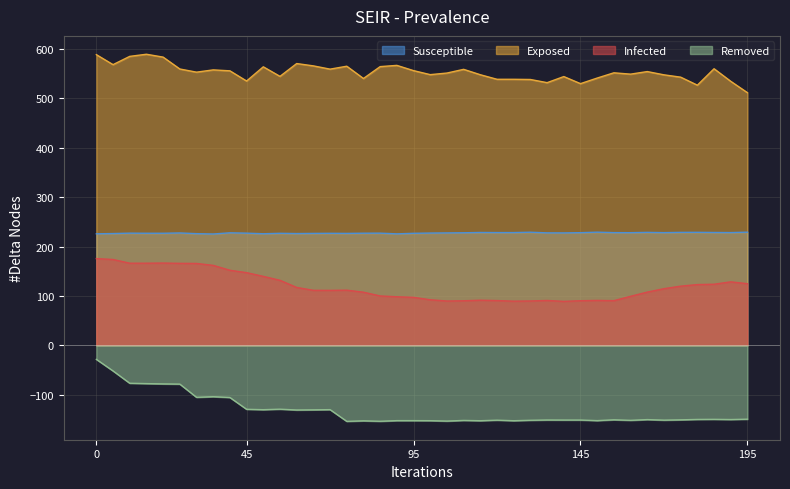

Reading right to left, transcribe all the data shown in this chart.

Susceptible: 229.0	228.2	228.4	228.7	228.6	228.1	228.6	228.0	228.1	229.0	228.0	227.5	227.6	228.9	228.2	228.2	228.4	227.8	227.5	227.2	226.7	225.6	227.0	226.9	226.5	226.7	226.5	226.2	226.7	225.8	227.0	227.7	225.3	226.0	227.4	226.8	226.8	227.0	226.2	225.7
Exposed: 510.8	533.8	559.2	526.0	542.2	546.9	553.5	548.3	551.0	540.4	529.1	543.4	531.1	537.5	537.9	537.9	547.1	558.0	550.5	547.3	555.4	566.0	563.5	539.5	564.3	558.4	565.0	569.7	543.8	563.1	534.4	555.0	556.9	552.3	558.7	582.7	588.5	584.2	567.5	587.7
Infected: 124.9	128.6	123.8	123.1	119.9	114.8	107.9	99.4	90.6	91.1	90.5	89.2	91.0	90.0	89.6	90.8	91.5	90.4	89.9	92.4	97.3	98.5	100.1	107.7	111.8	111.4	111.5	117.3	131.7	139.7	147.2	152.0	161.9	165.8	166.0	166.6	166.3	166.3	173.8	175.6
Removed: -148.9	-149.6	-149.2	-149.4	-150.2	-150.8	-149.7	-151.2	-150.1	-151.8	-150.6	-150.6	-150.5	-151.1	-152.0	-150.9	-152.0	-151.4	-152.7	-151.9	-151.8	-151.8	-153.1	-152.2	-153.3	-129.6	-130.0	-130.3	-128.7	-129.7	-128.9	-105.1	-103.4	-104.7	-78.0	-77.6	-77.0	-76.3	-51.4	-28.0